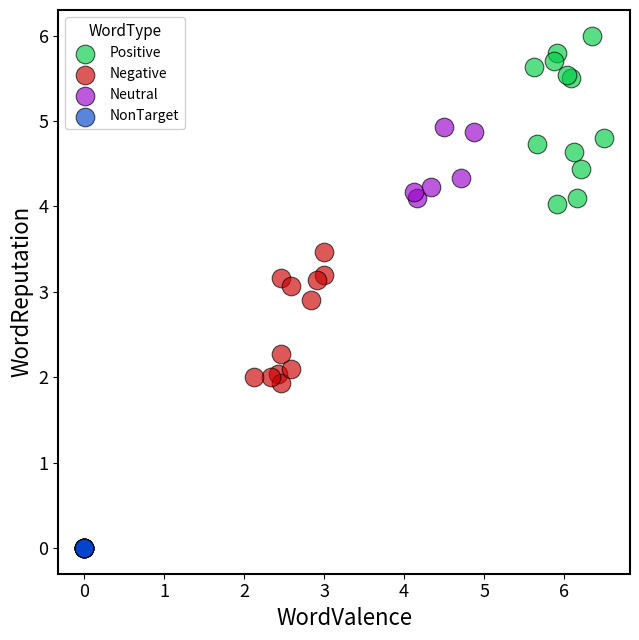

Which series contains the highest Y value?

Positive